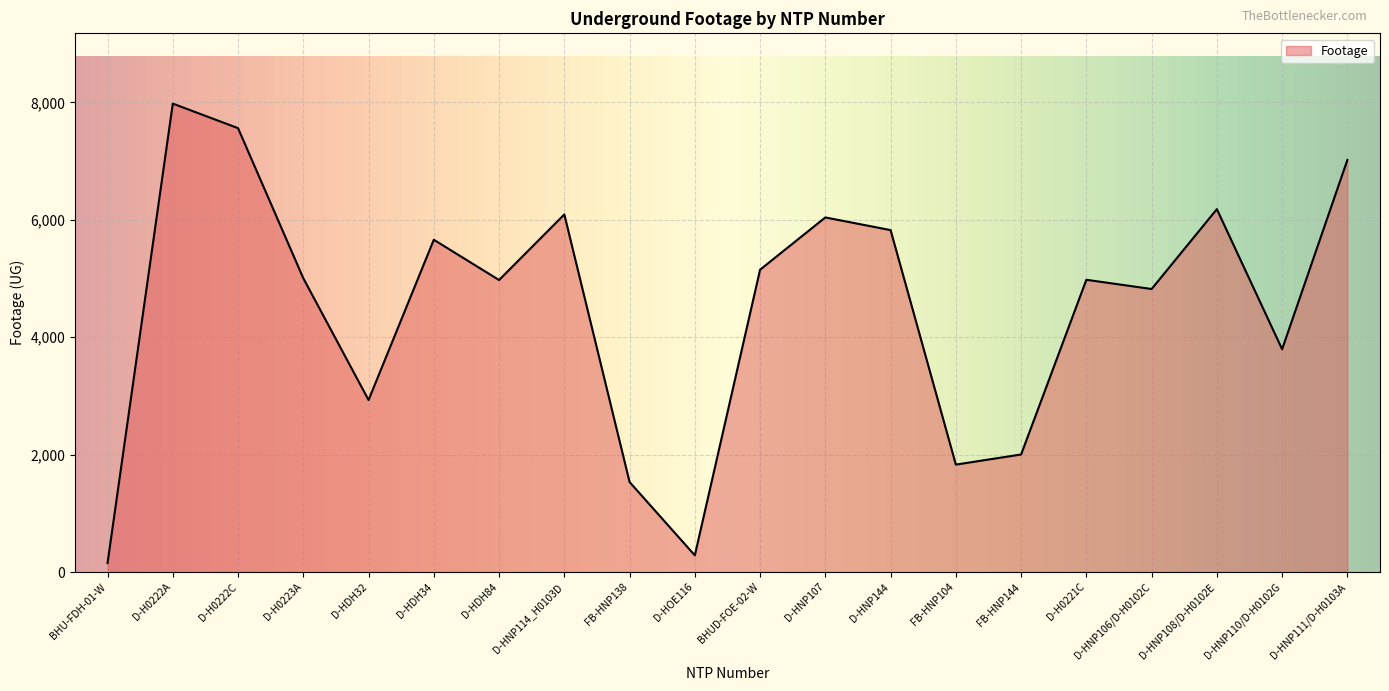

What is the maximum value shown in the chart?

7980